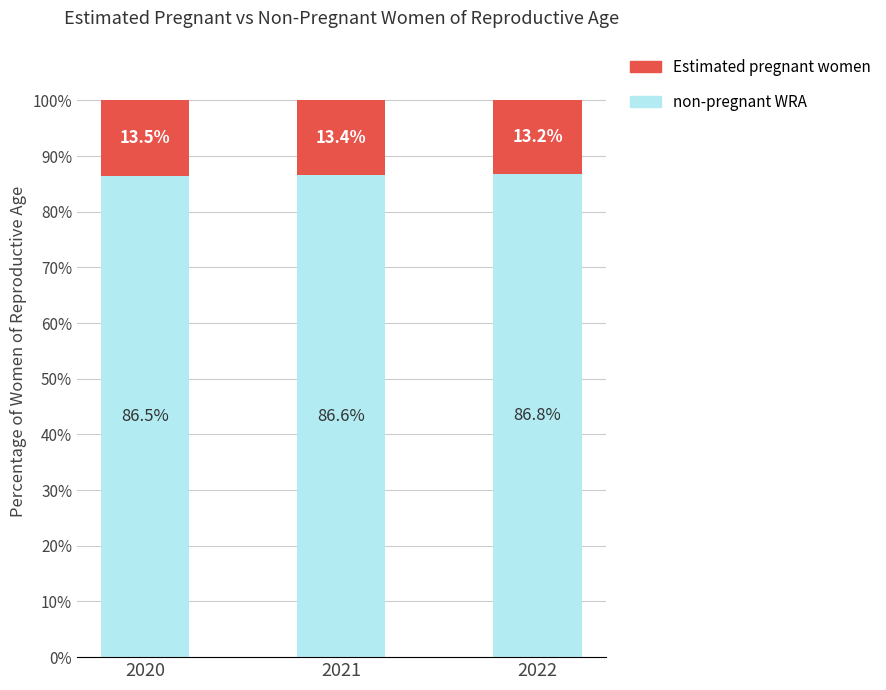

What are all the series names shown in the legend?

Estimated pregnant women, non-pregnant WRA